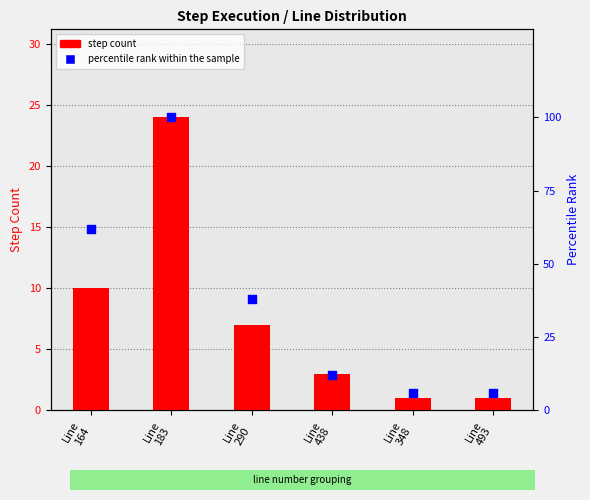

Which series has the largest total across all categories?

percentile rank within the sample